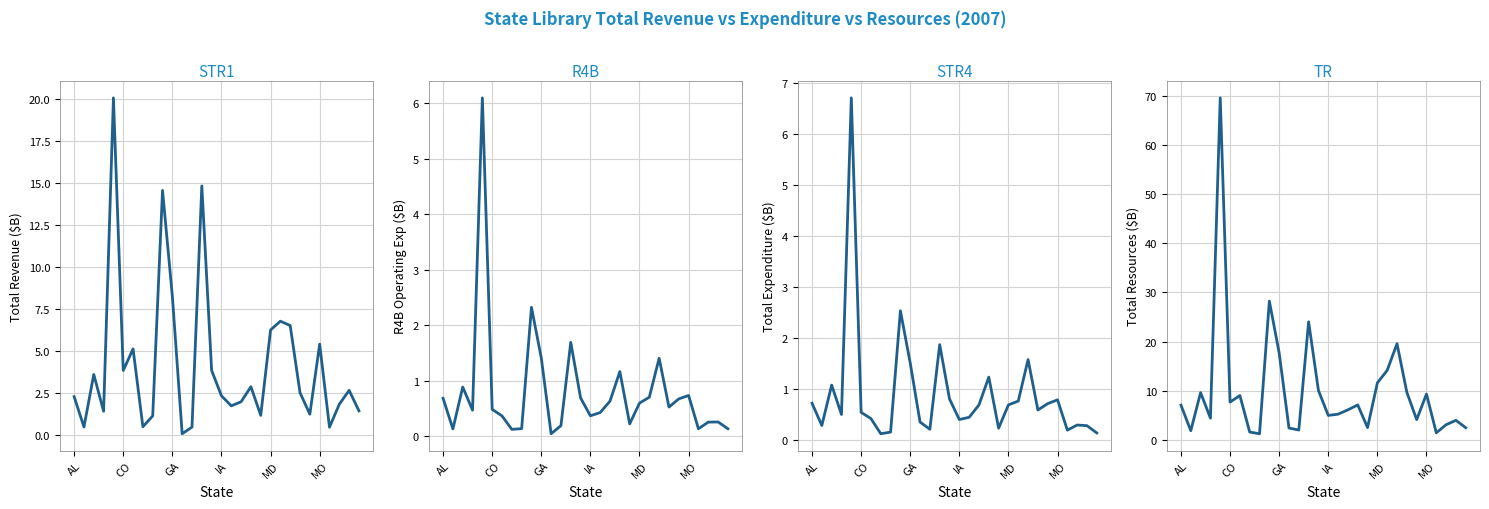

True or false: STR4 and STR1 intersect in this chart.

True